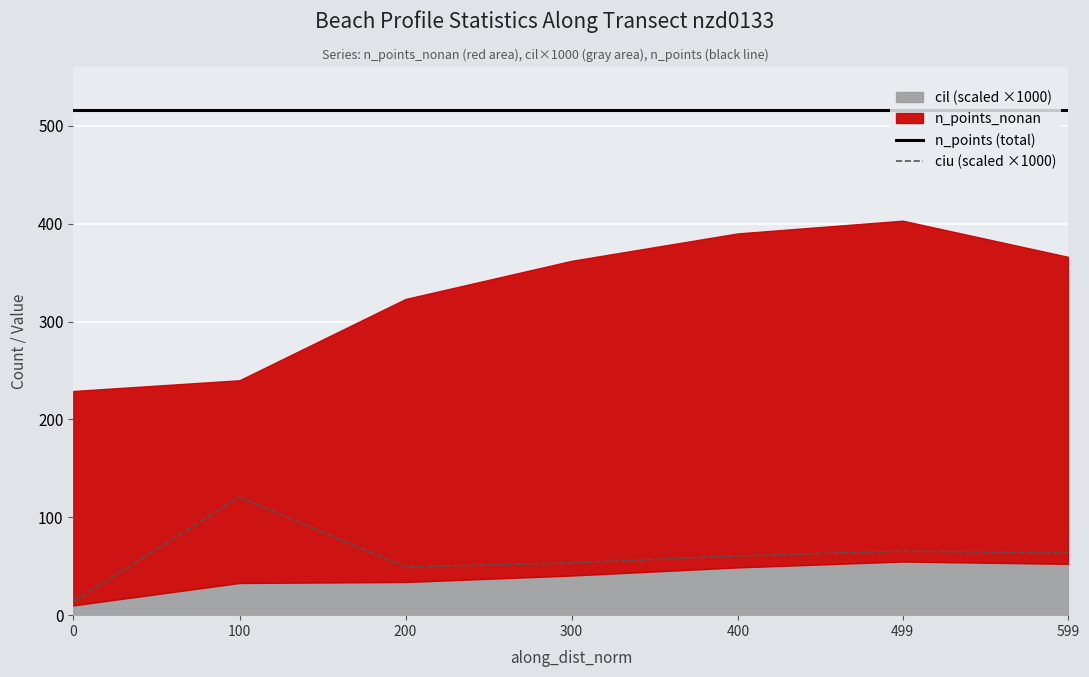

True or false: ciu (scaled ×1000) and n_points (total) intersect in this chart.

False